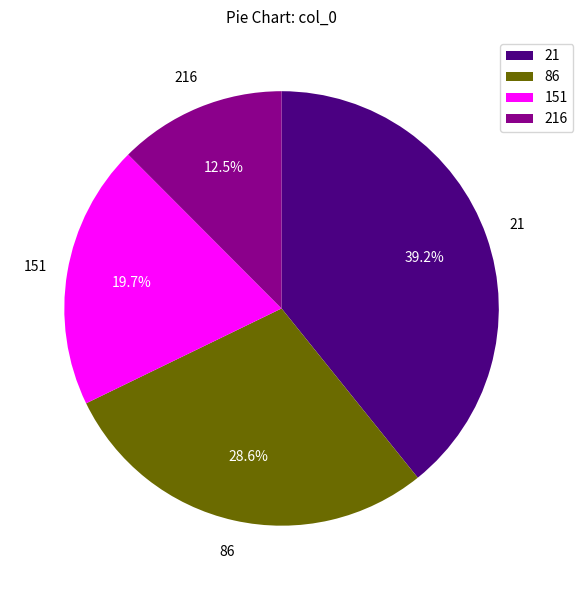

Combined, do 216 and 151 account for over 50%?

No